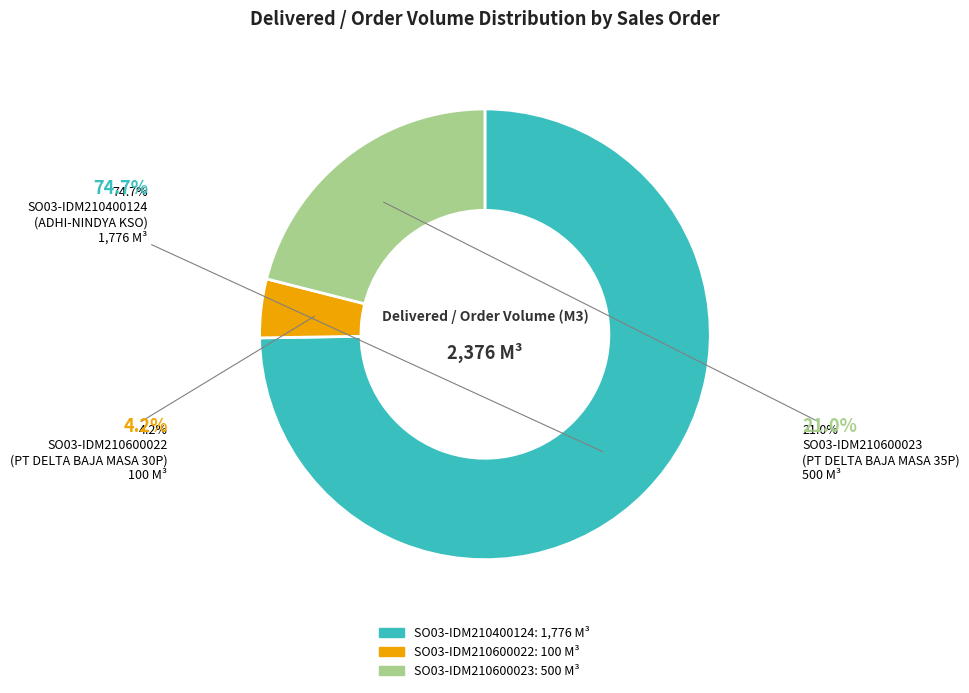

What is the smallest slice in the pie chart?

SO03-IDM210600022